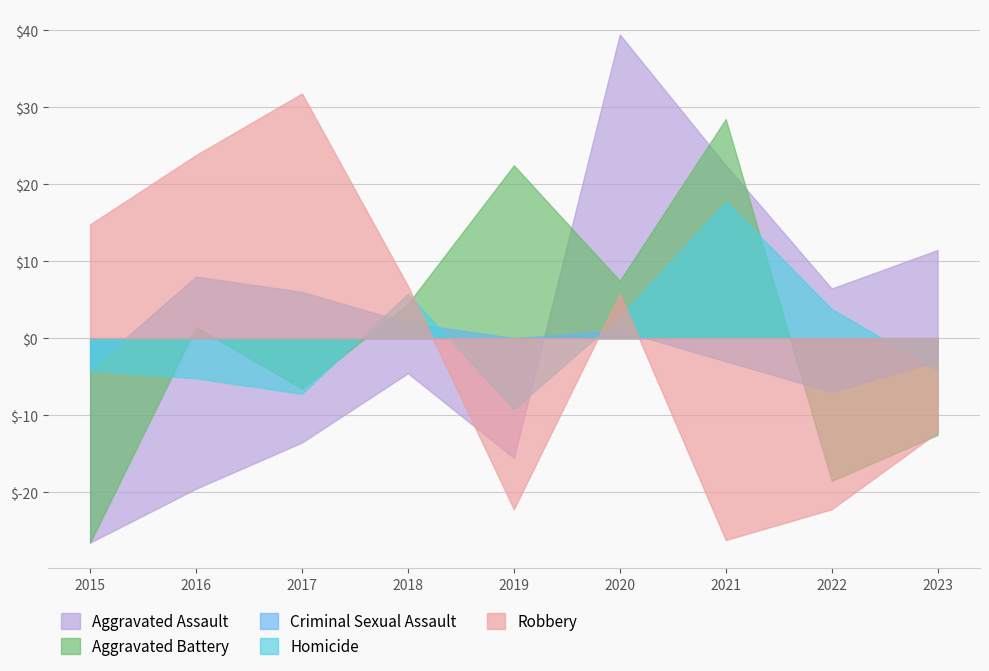

What is the average value of the Homicide series?

0.0